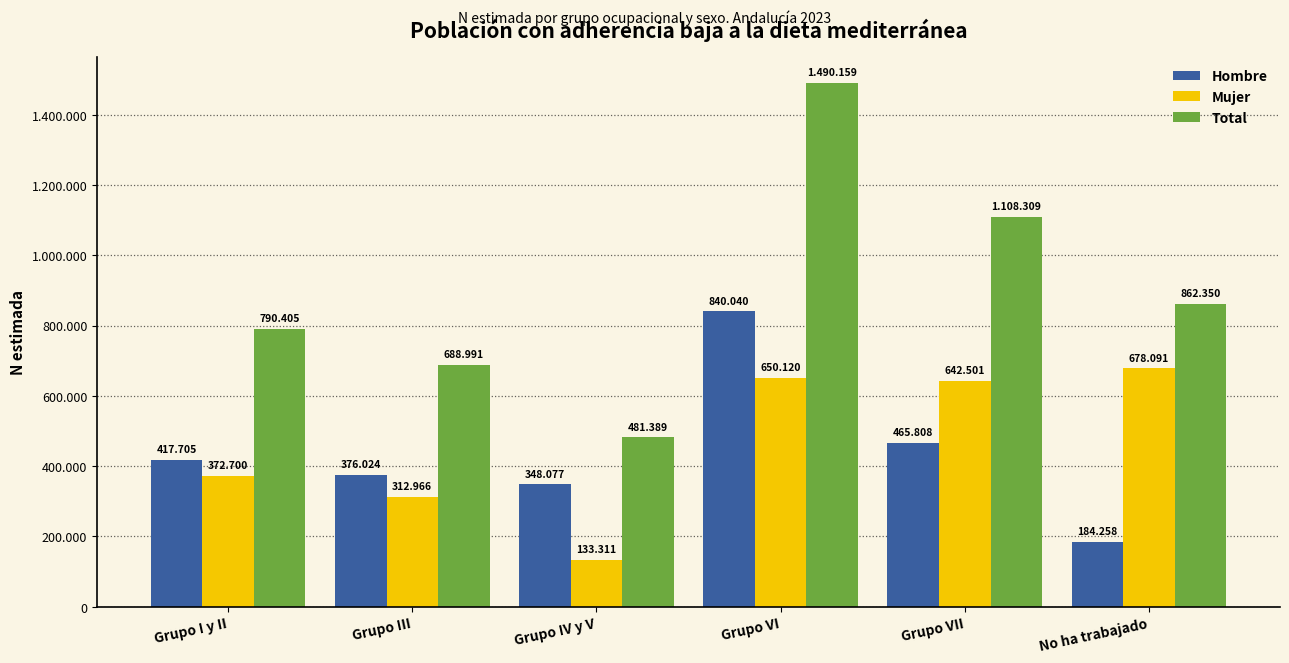

The value of Mujer at Grupo VII is 942436. True or false?

False